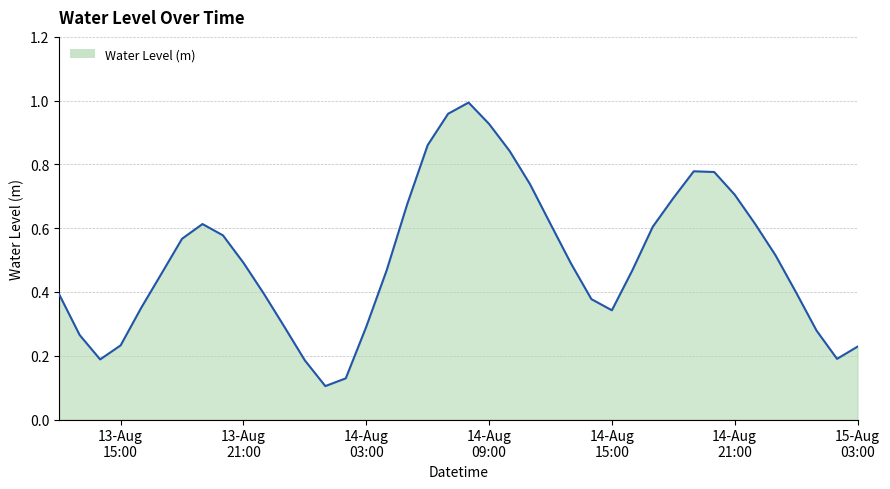

What is the value of the 15th point from the left?

0.1